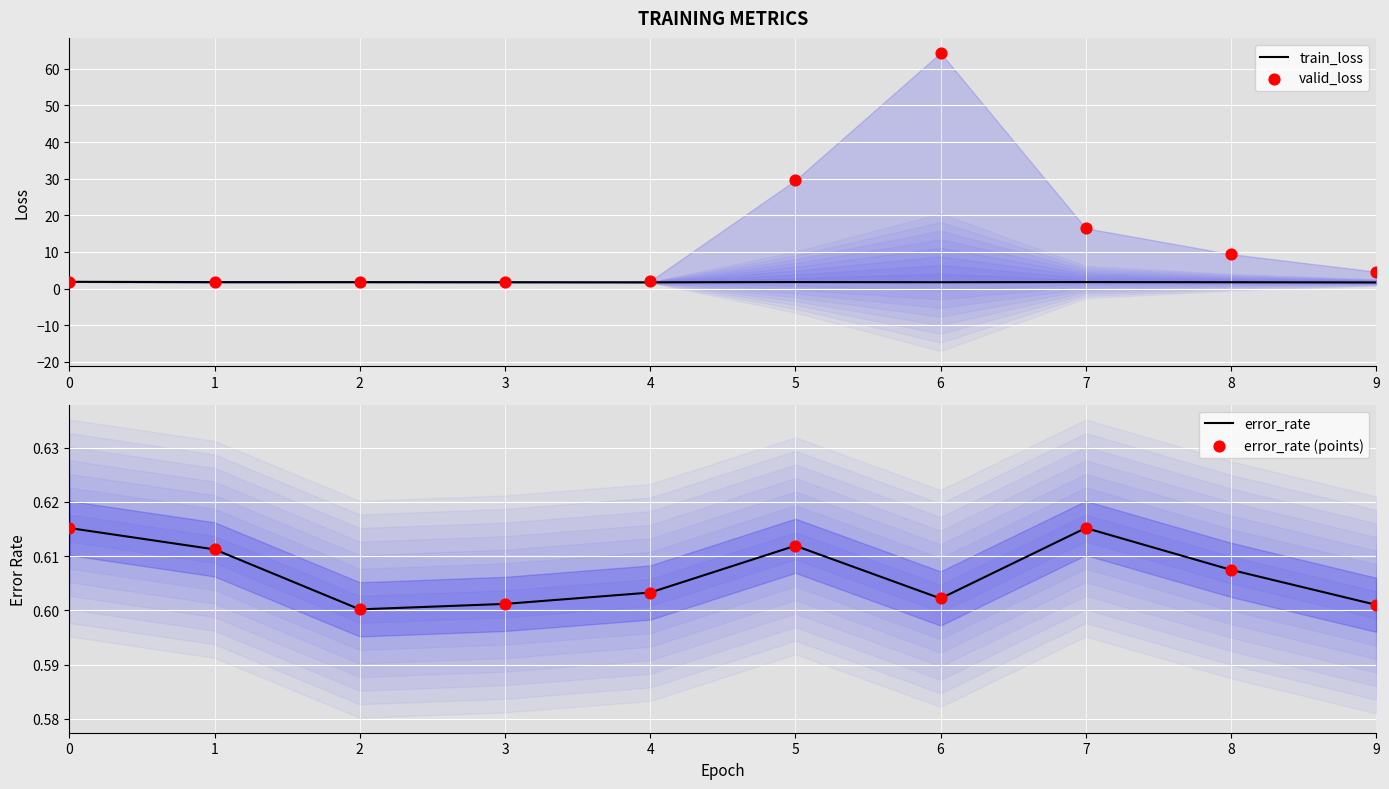

Which series has the largest Y range (max minus min)?

valid_loss